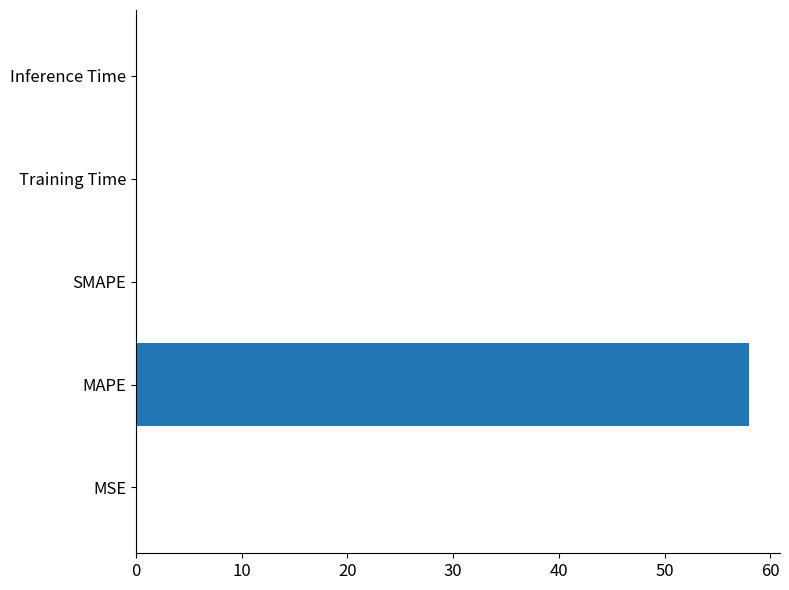

What is the sum of all values?

58.0